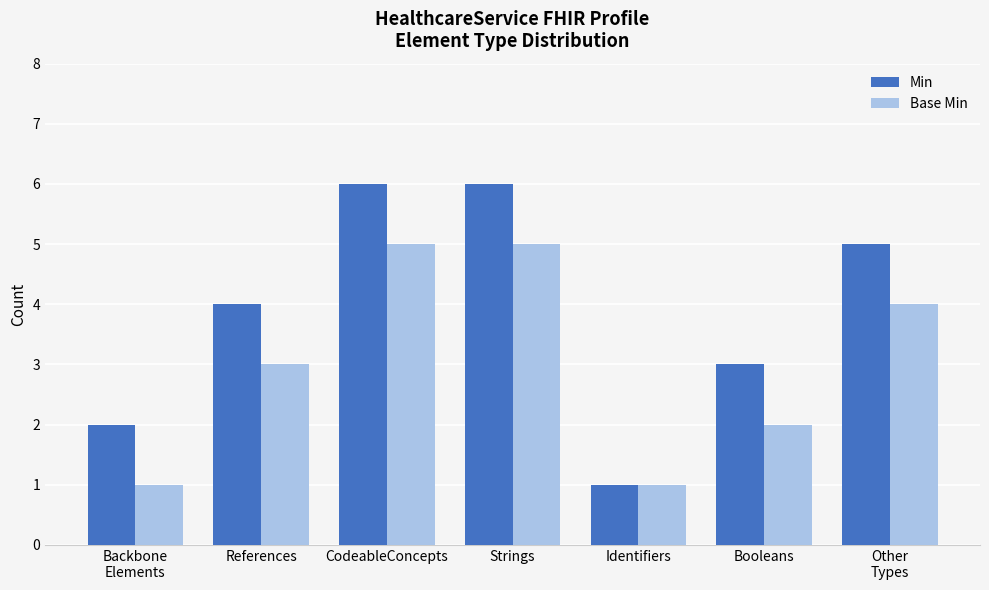

Rank the series by their maximum value, from lowest to highest.

Base Min, Min